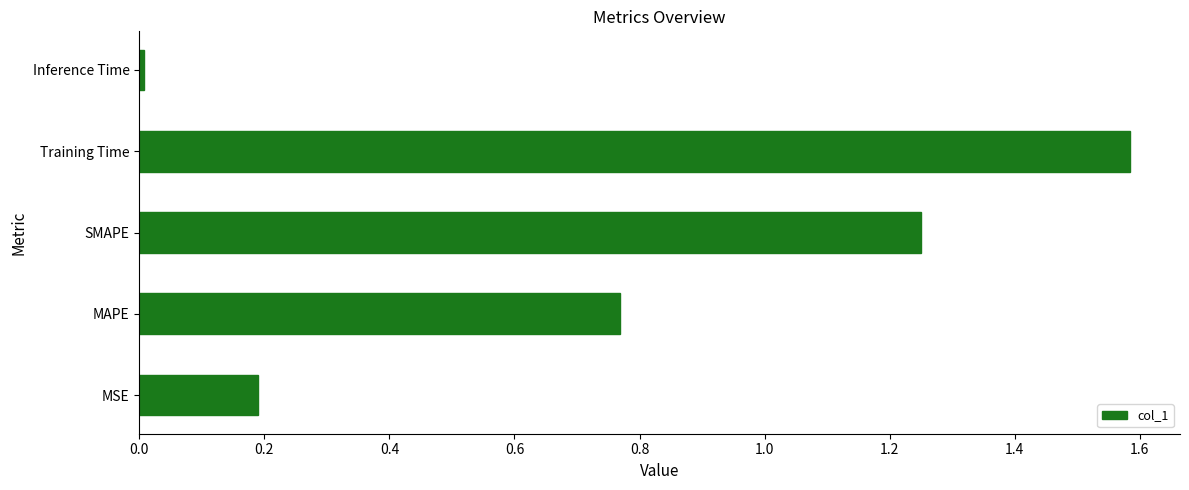

What is the difference between the values at MSE and Training Time?

1.4